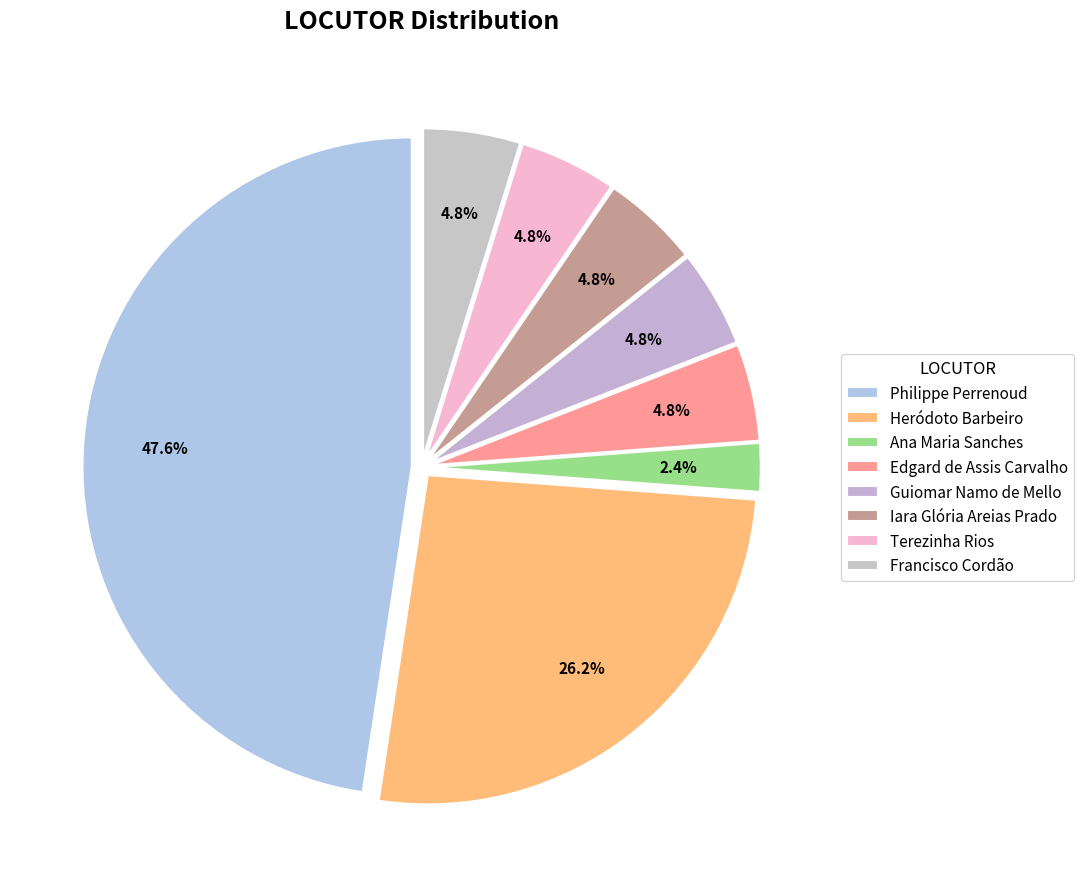

To the nearest percent, what is the difference between the Ana Maria Sanches and Philippe Perrenoud slice percentages?

45%